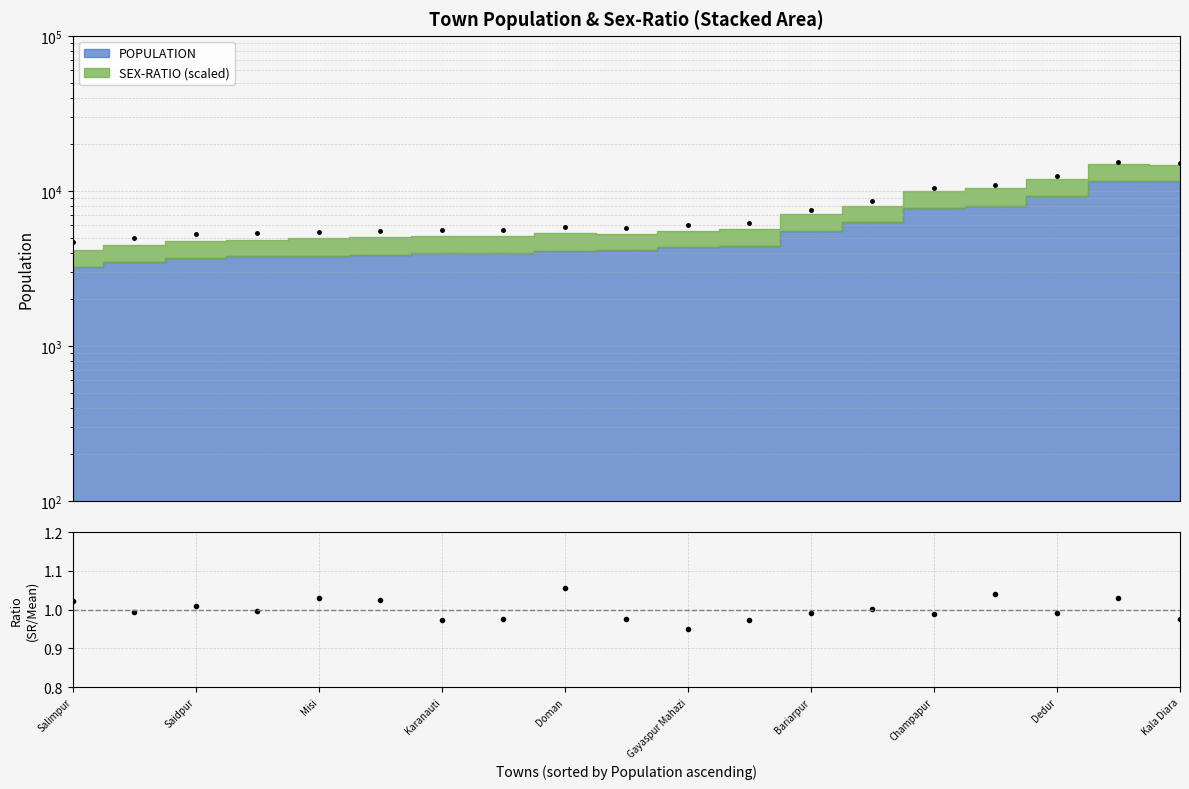

True or false: Sex-Ratio / Mean and MET-like marker cross at least once.

False